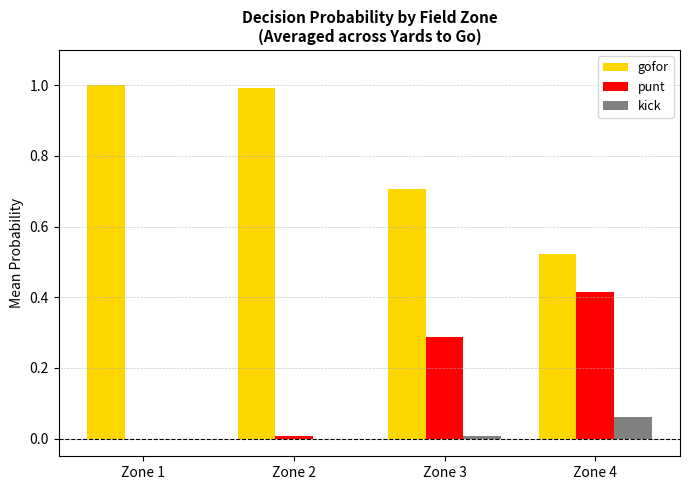

What is the maximum value shown in the chart?

1.0